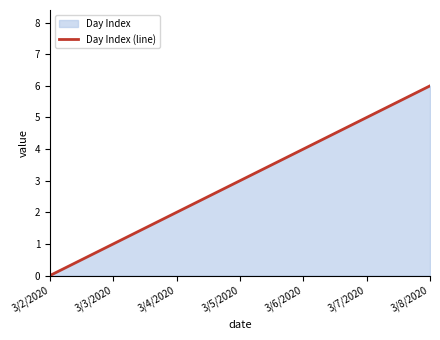

True or false: the data has more than 2 interior local peaks.

False